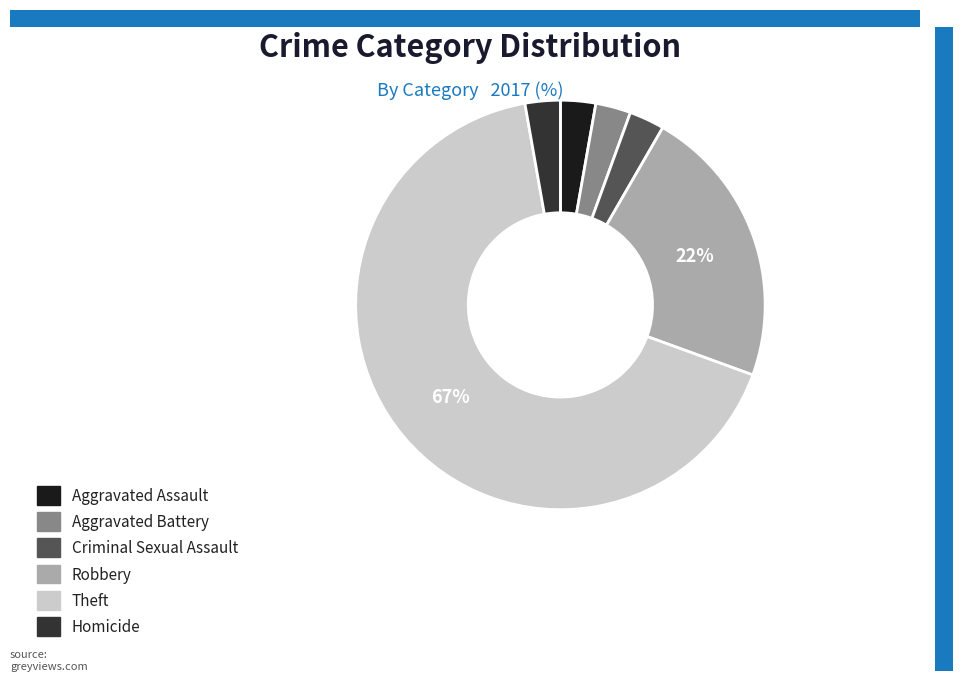

Count the number of slices in the pie.

6